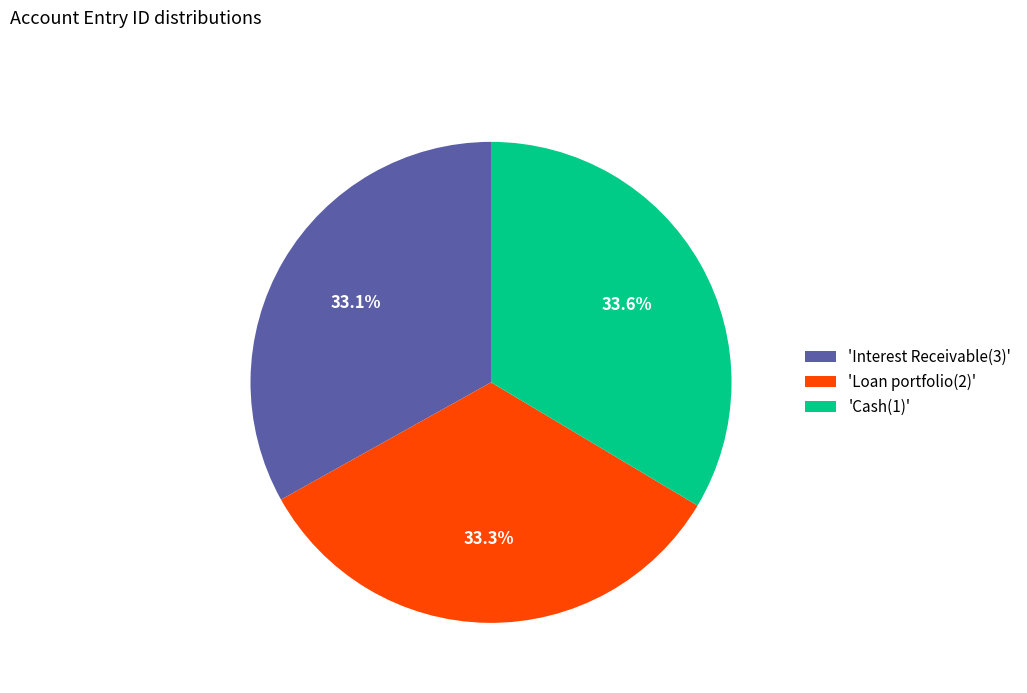

What is the ratio of the value at 'Loan portfolio(2)' to the value at 'Cash(1)'?

1.0